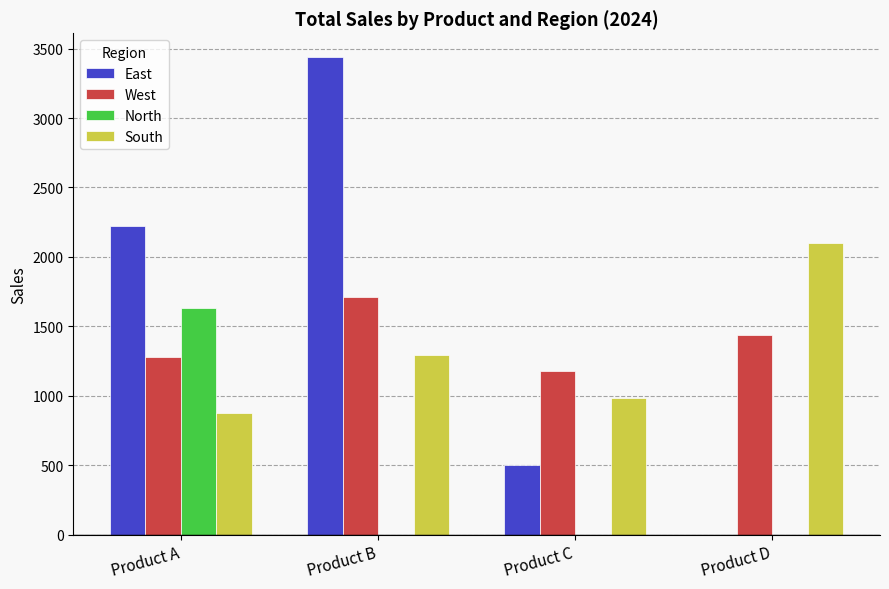

What is the sum of all West values?

5607.2